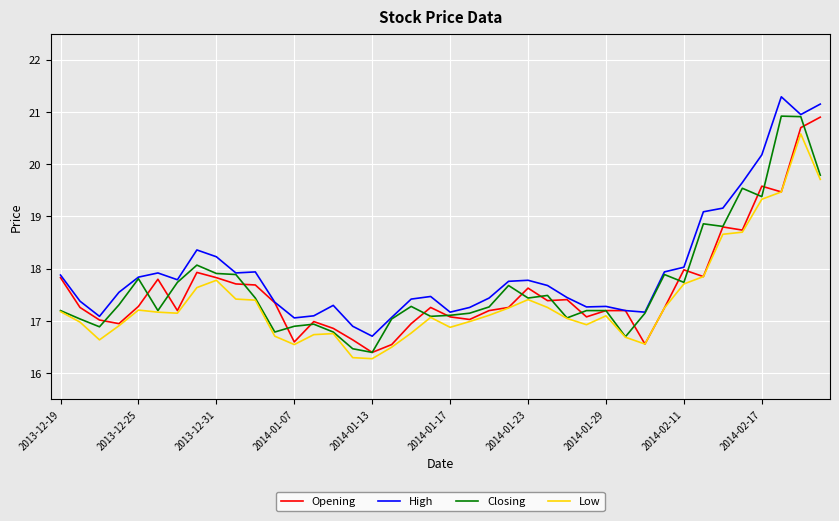

True or false: Low and High cross at least once.

False